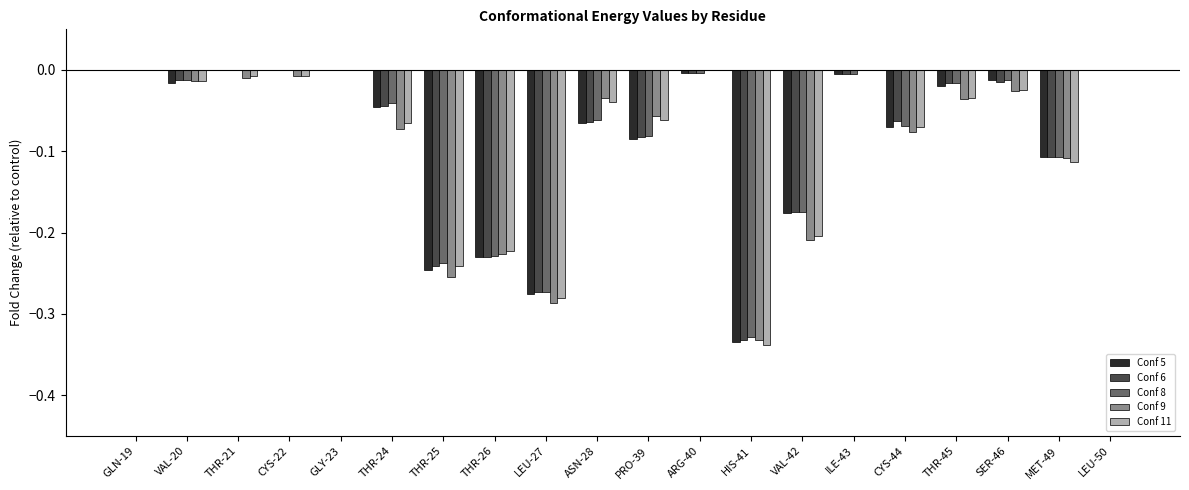

Does the chart contain stacked bars?

No